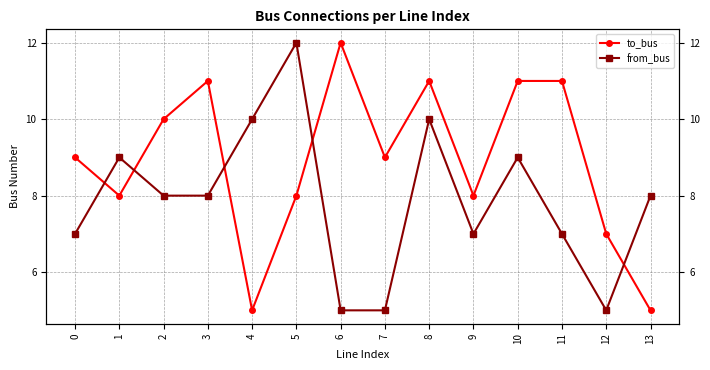

What is the maximum value shown in the chart?

12